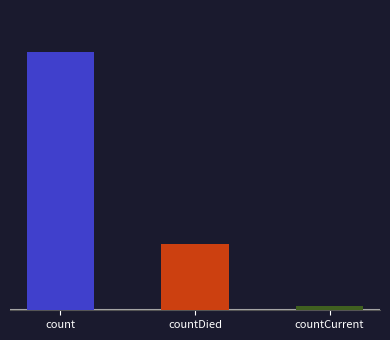

Which has a higher value, countCurrent or count?

count